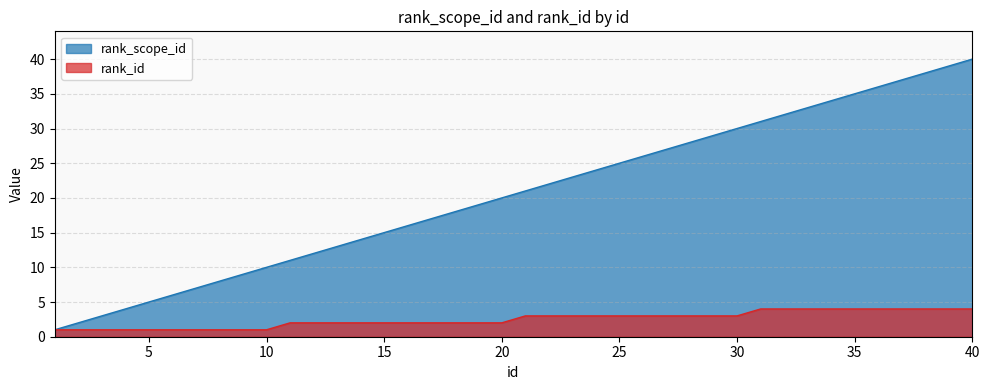

Which category has the lowest value across all series?

1